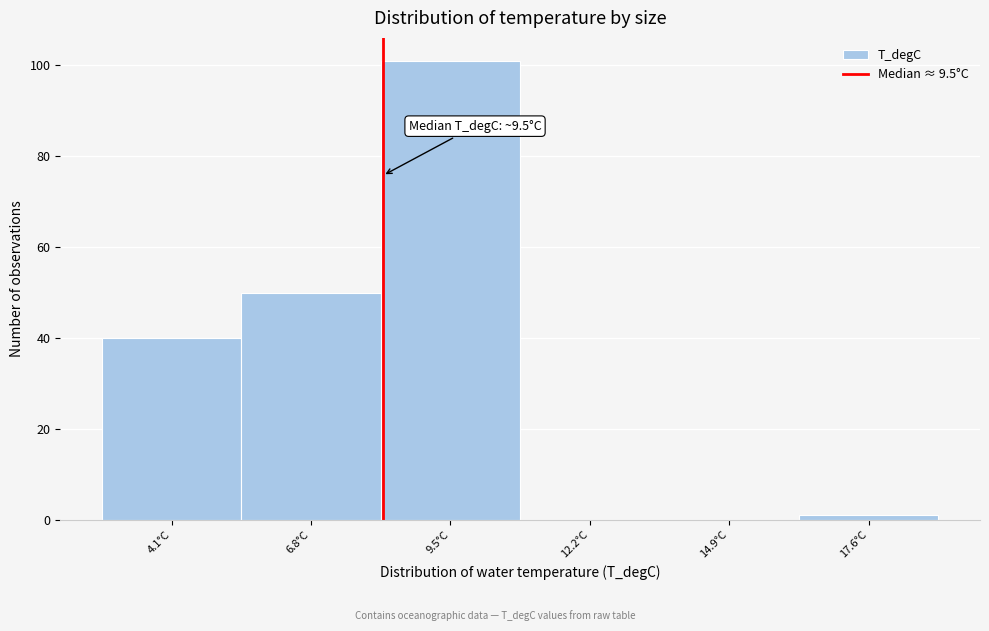

Reading right to left, what are all the values shown in this chart?

17.6°C=1	14.9°C=0	12.2°C=0	9.5°C=101	6.8°C=50	4.1°C=40